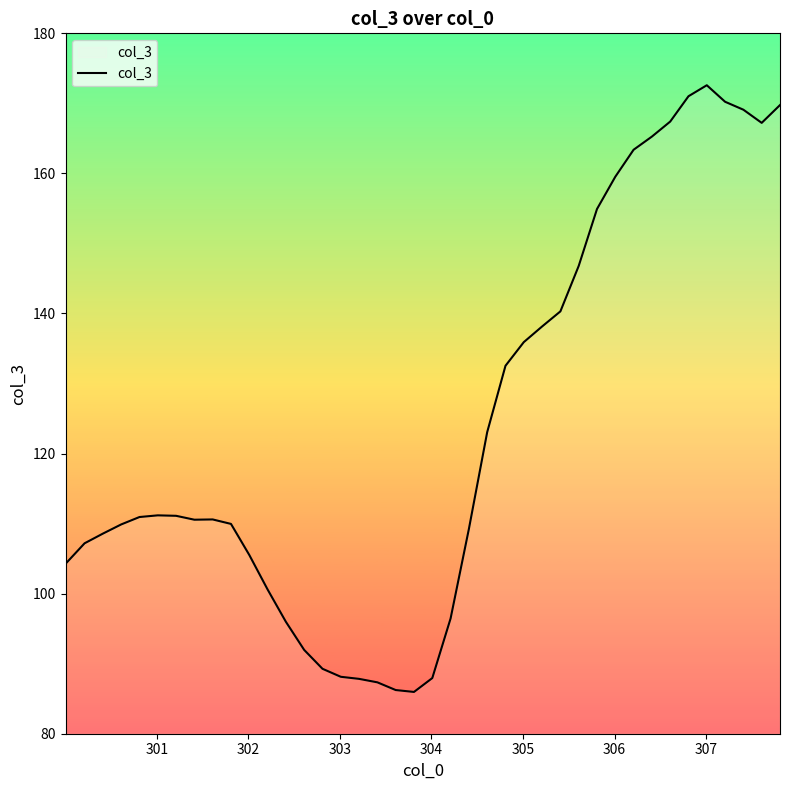

What is the smallest value displayed?

86.0